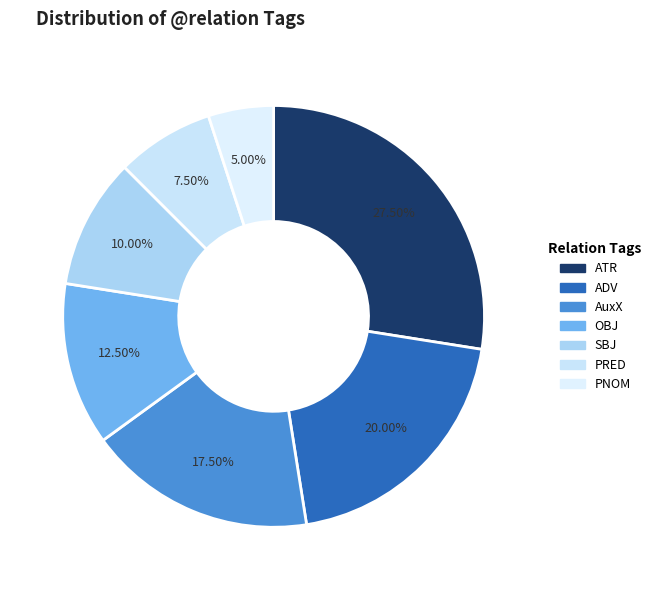

Count the number of slices in the pie.

7